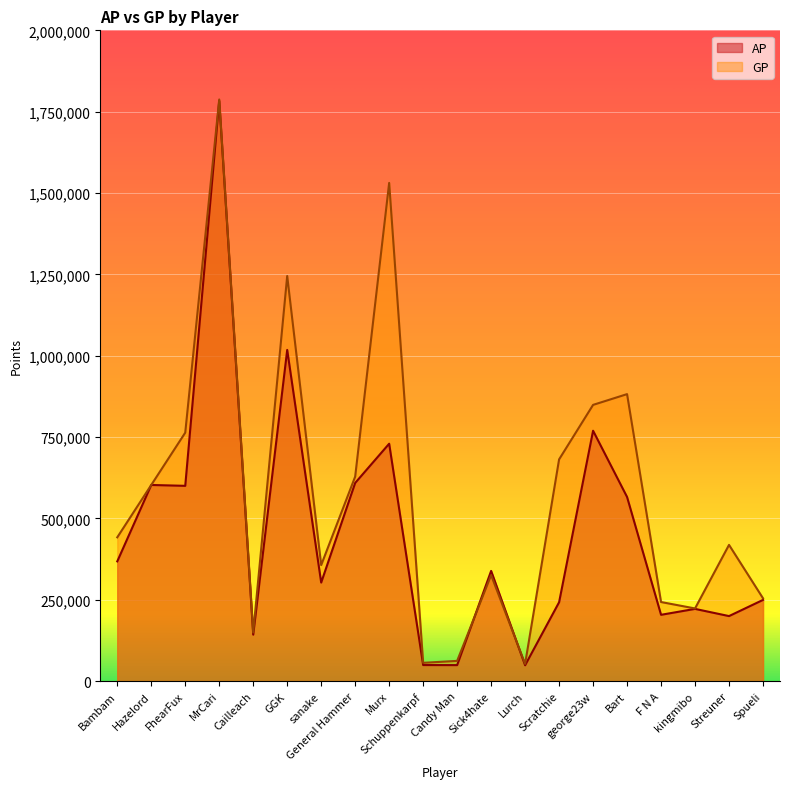

Which series ends up on top after the final intersection of GP and AP?

GP